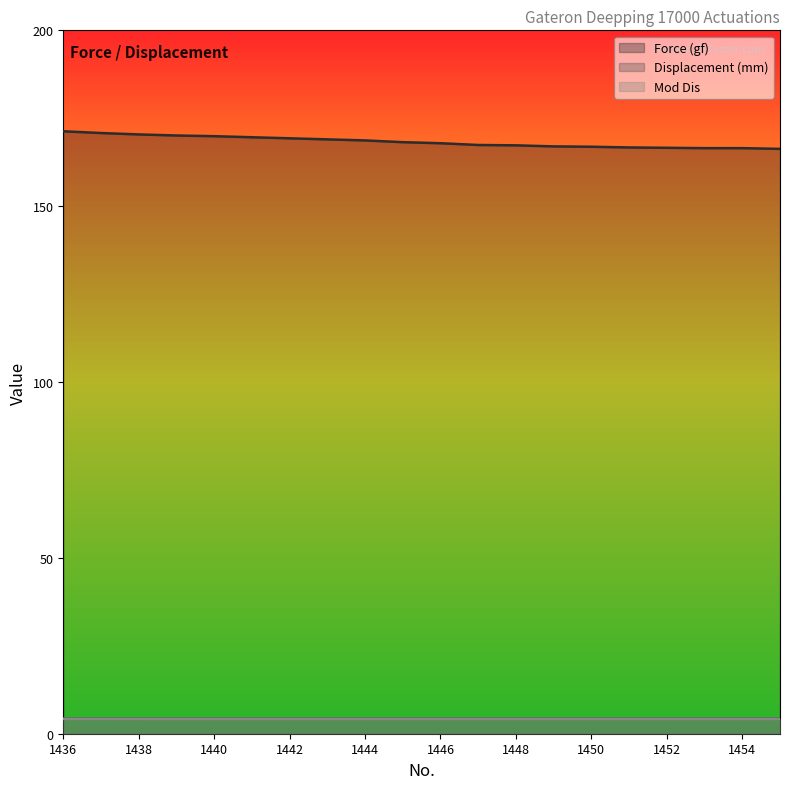

Does the chart display data point markers on the line(s)?

No